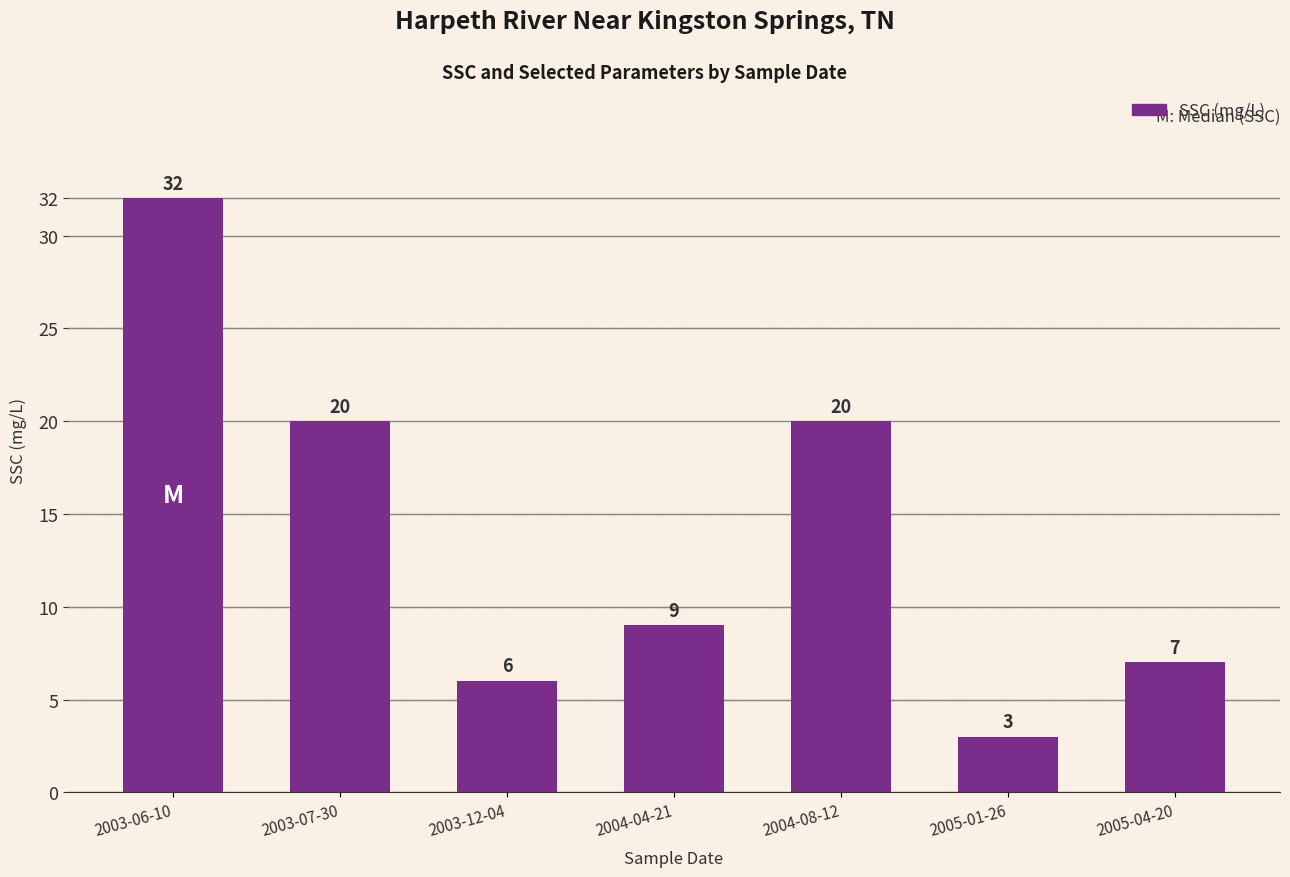

What is the average value?

14